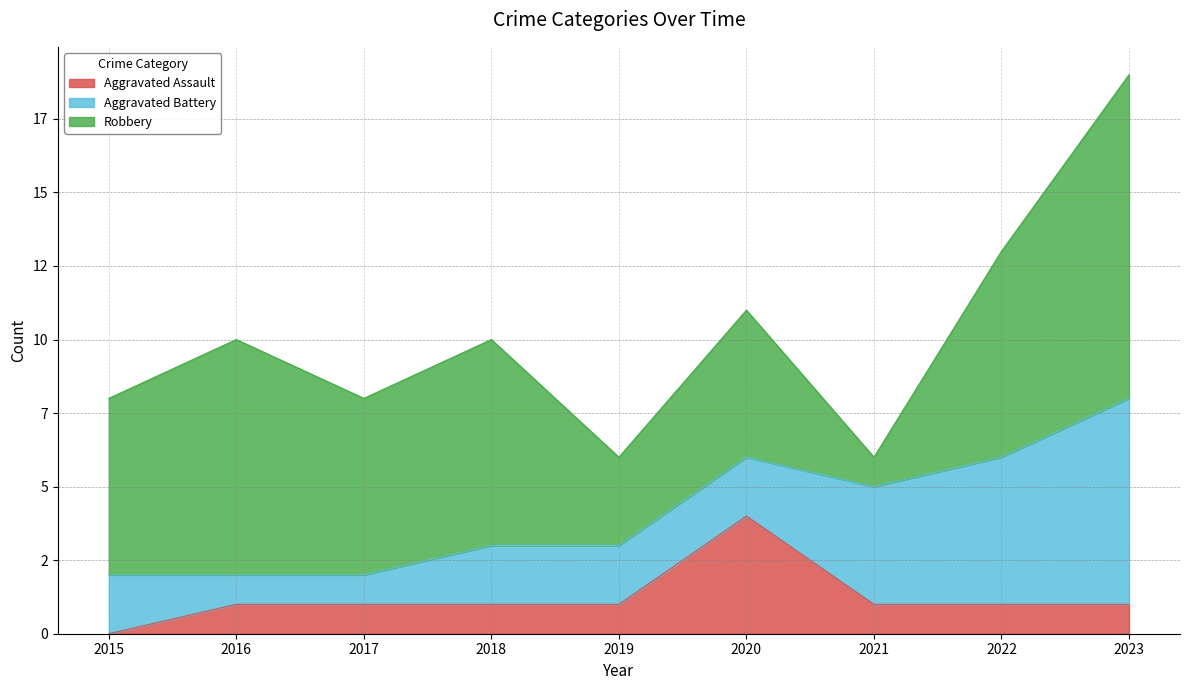

True or false: Robbery and Aggravated Assault intersect in this chart.

False